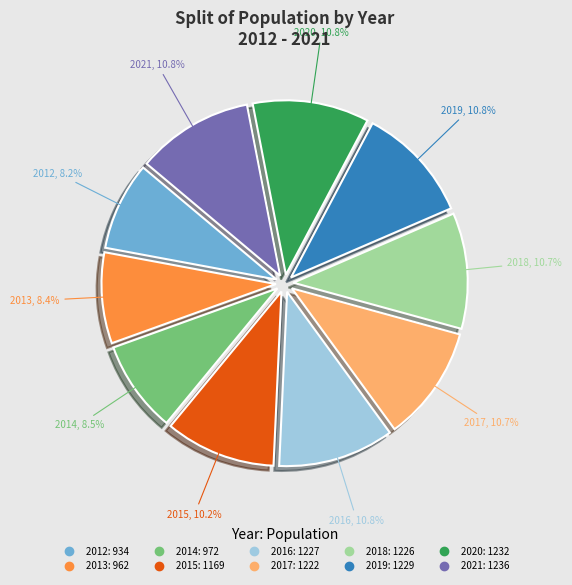

Is there a majority slice in this chart?

No